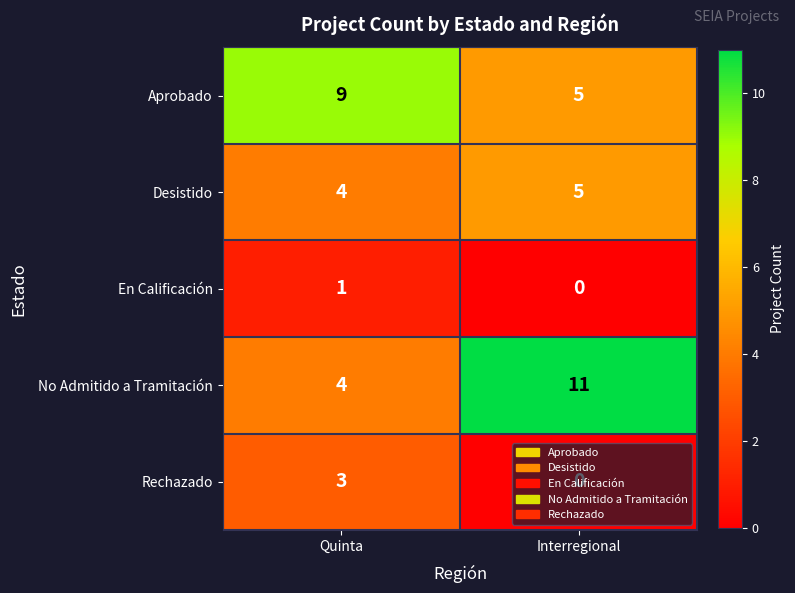

Count the number of categories in the chart.

2